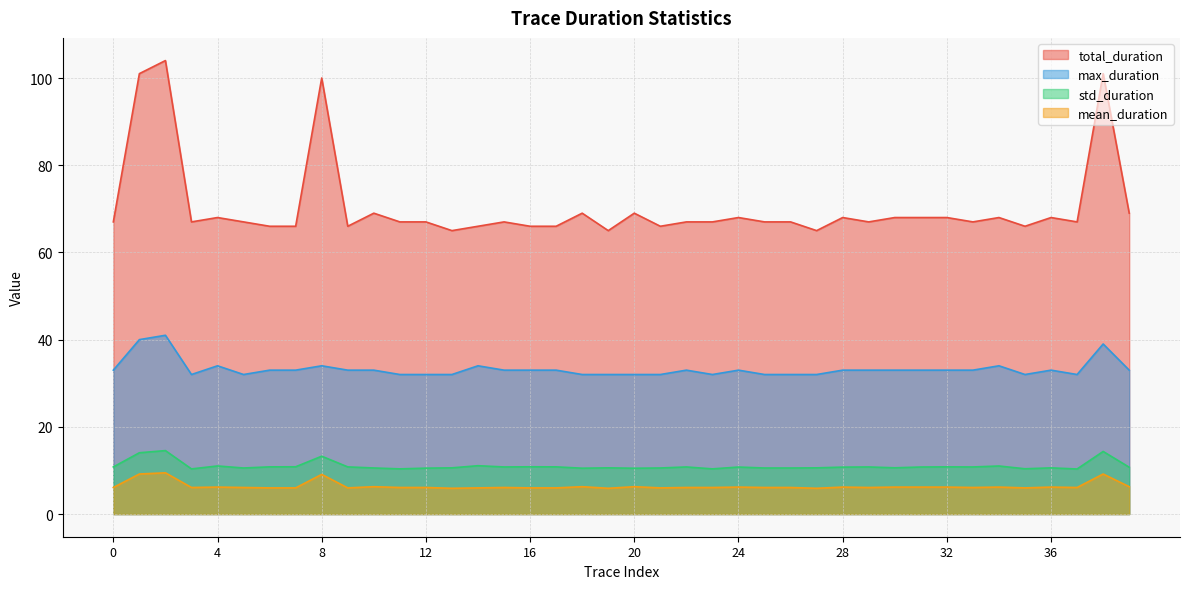

Is it true that mean_duration equals 3.3 at 20?

False